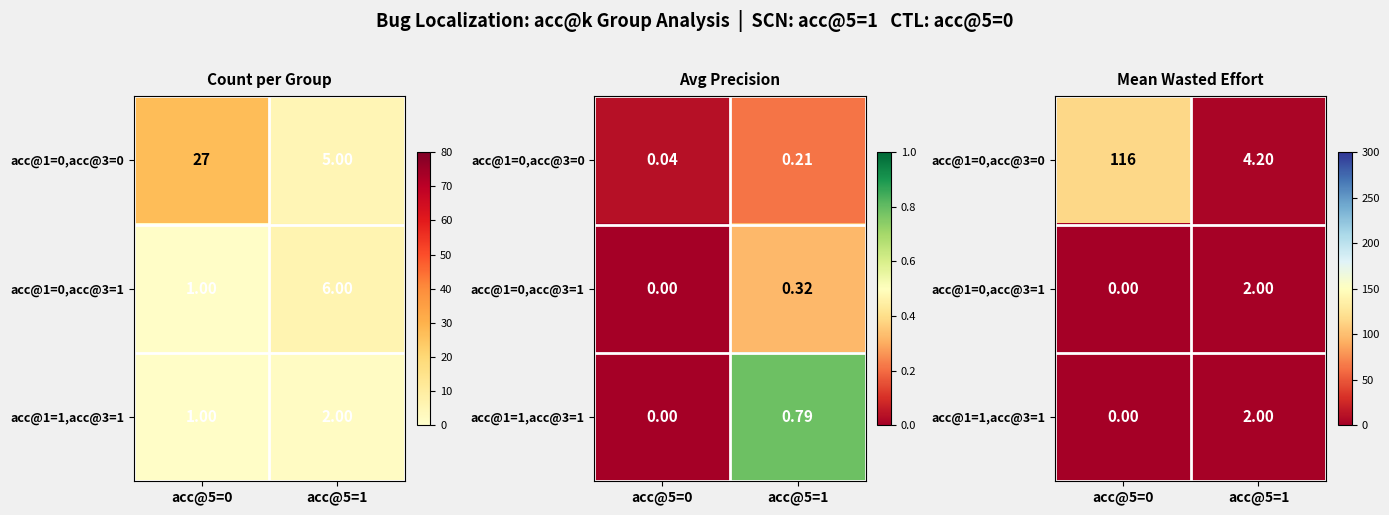

The acc@1=1,acc@3=1 series shows 0.0 at acc@5=0. True or false?

True